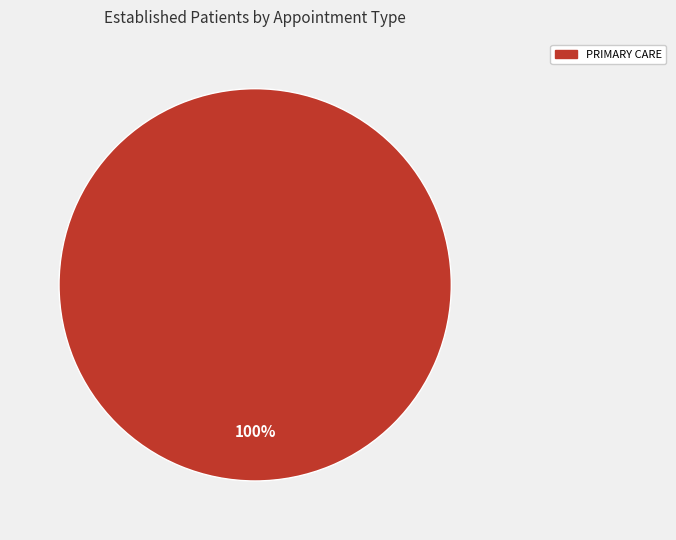

Is there a majority slice in this chart?

Yes